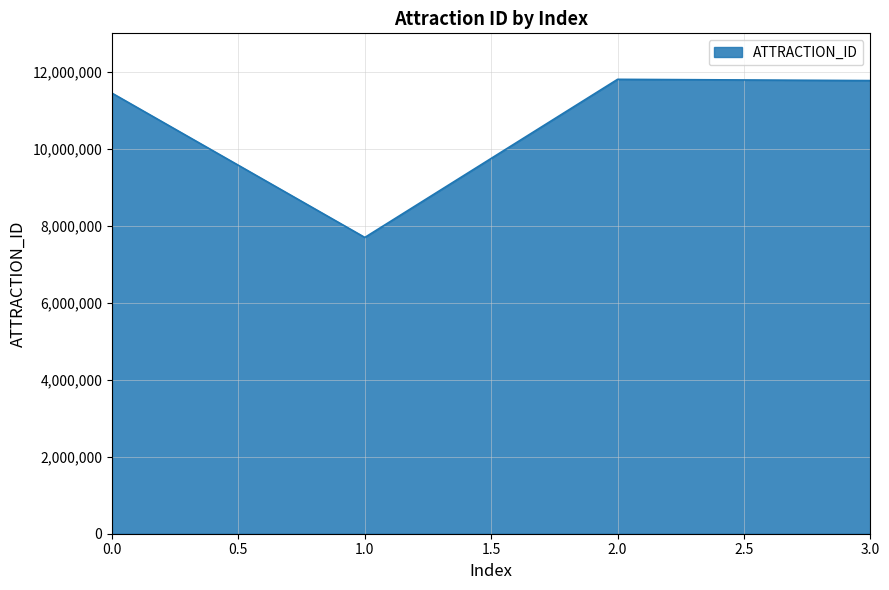

Count the number of categories in the chart.

4